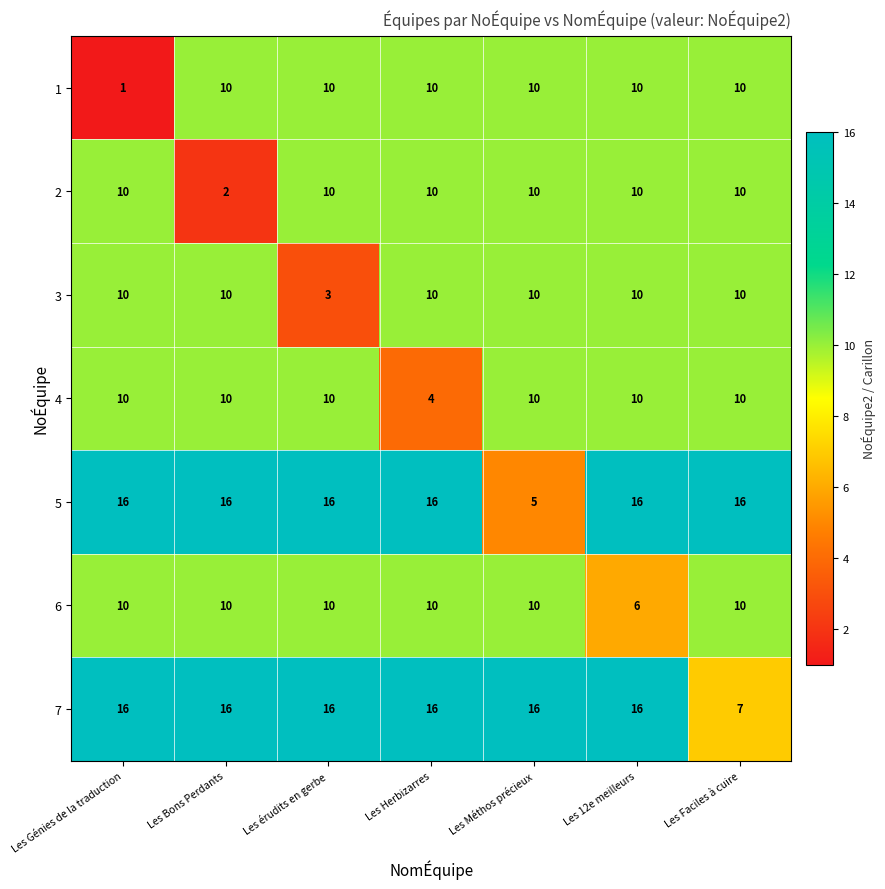

What is the maximum value shown in the chart?

16